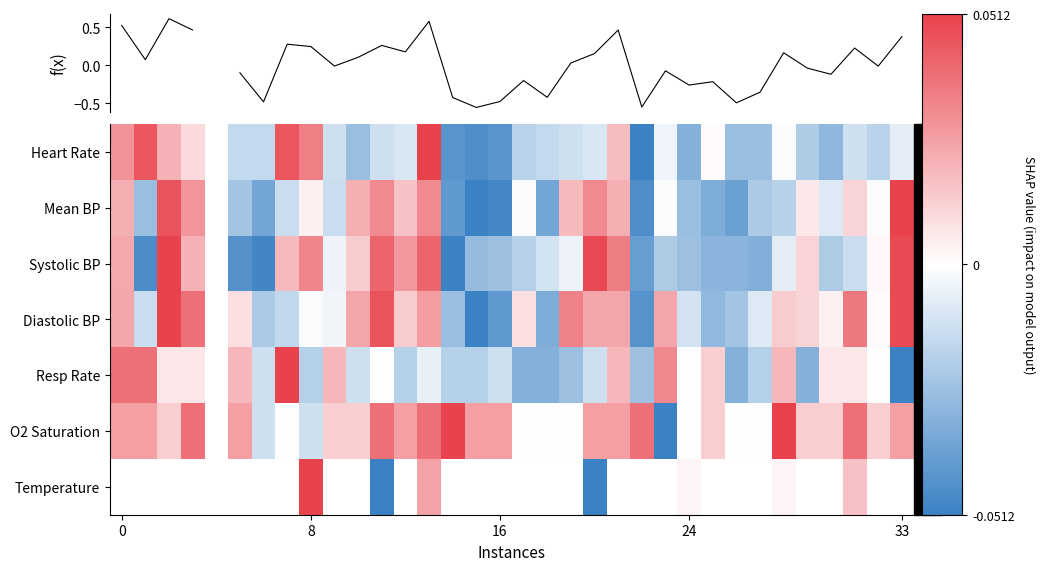

At how many categories does at least one series exceed 0?

29